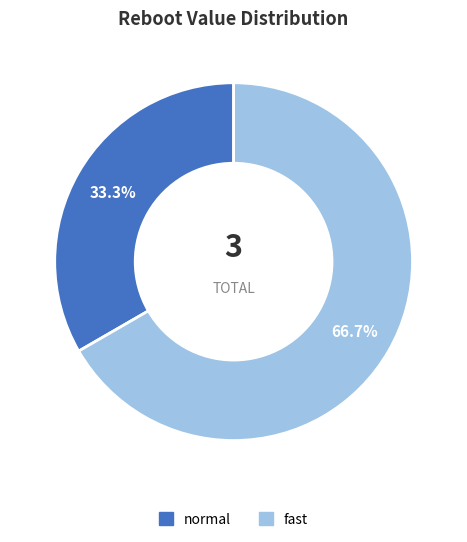

How many segments does this pie chart have?

2